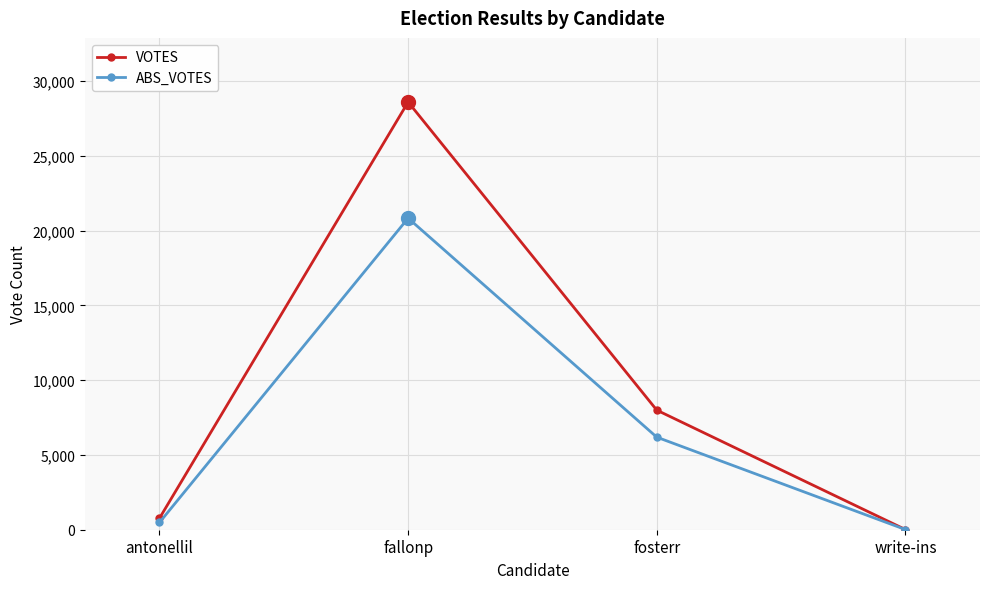

How many lines are shown in the chart?

2